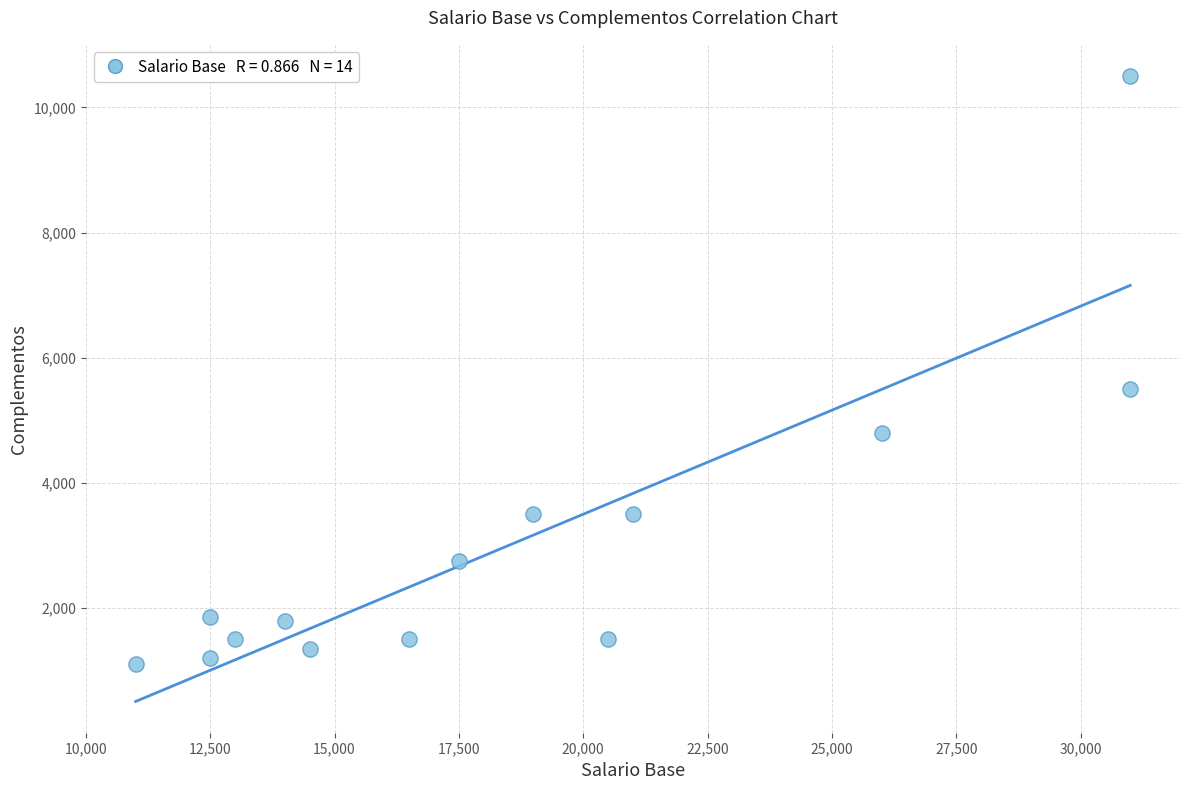

What is the range of Y values (max minus min)?

9400